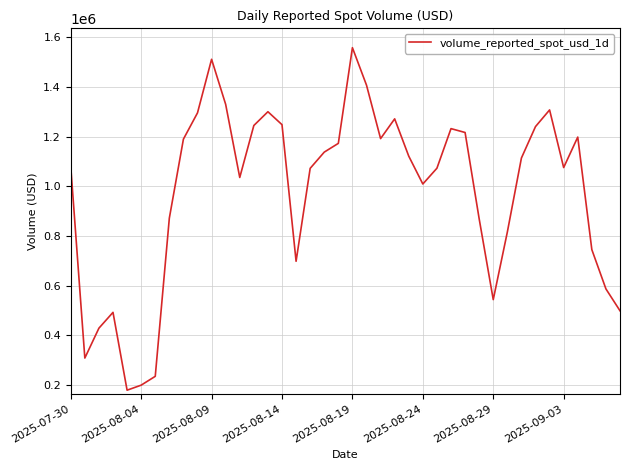

What is the difference between the maximum and minimum values?

1378751.3